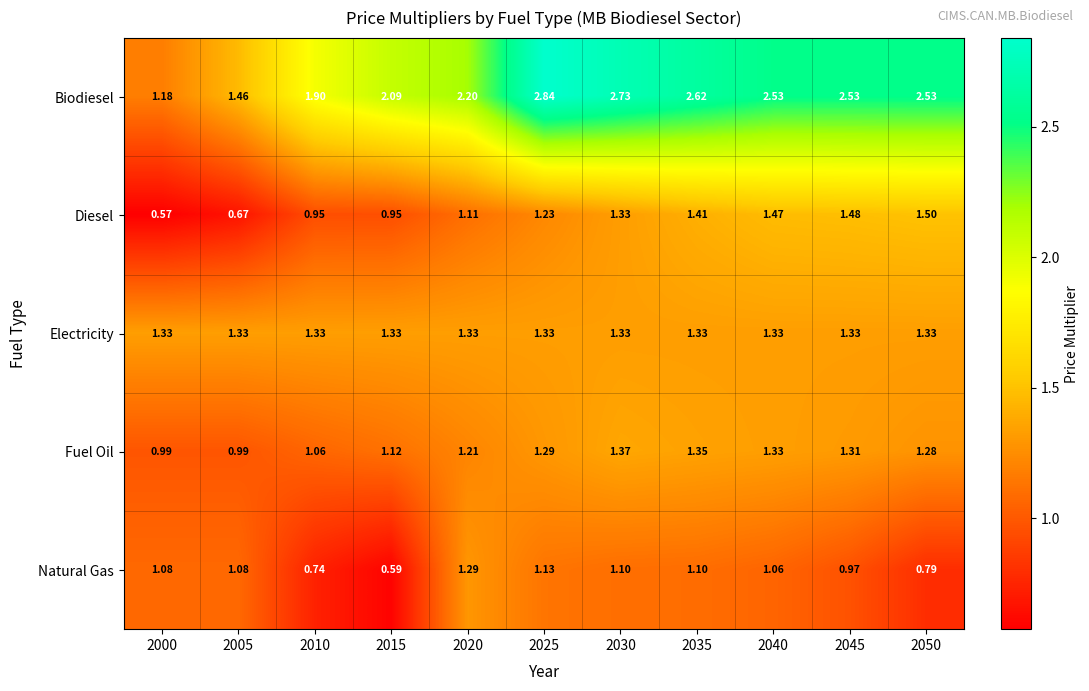

List the series in order of their peak value, lowest first.

Natural Gas, Electricity, Fuel Oil, Diesel, Biodiesel